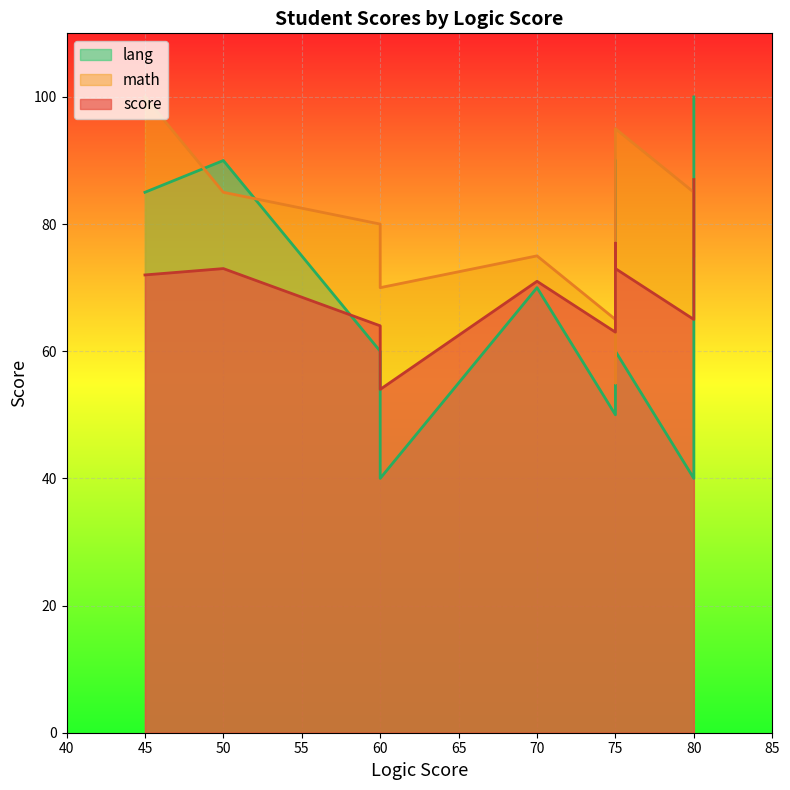

List the labels in order of score value, largest first.

80, 75, 50, 75, 45, 70, 80, 60, 75, 60